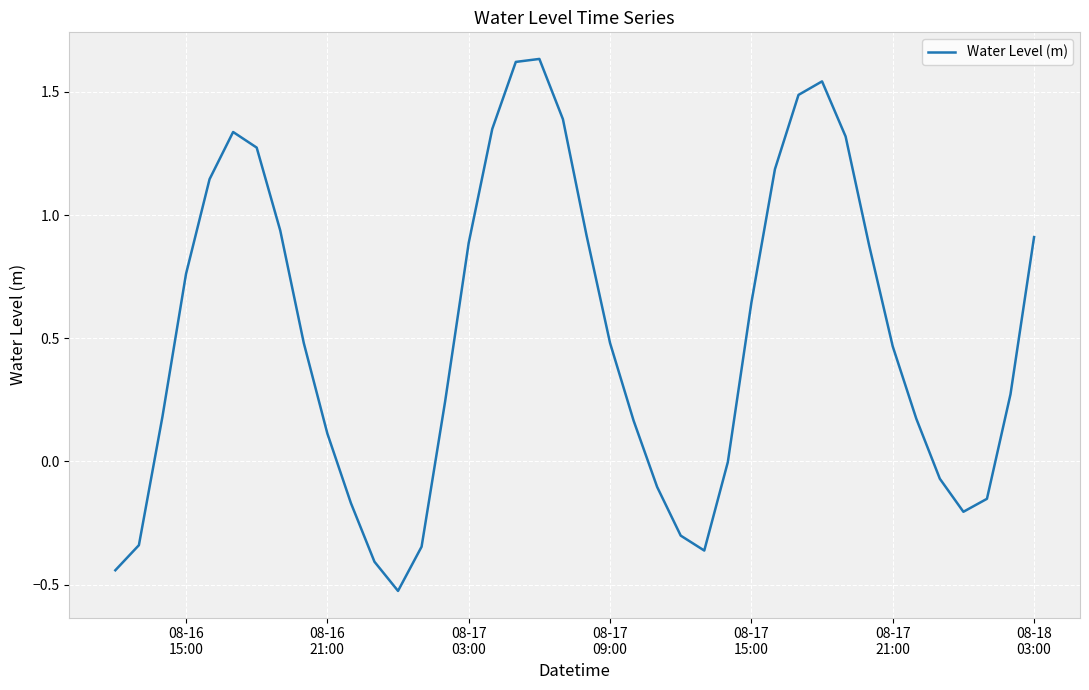

What is the difference between the maximum and minimum values?

2.2